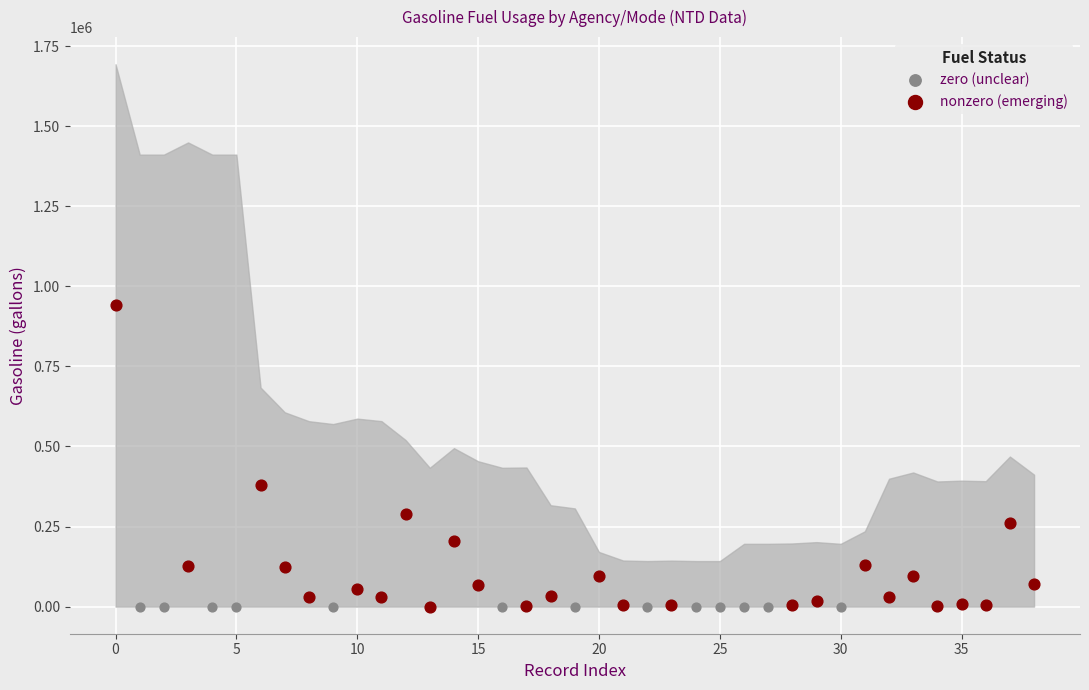

Which series reaches the maximum Y coordinate?

nonzero (emerging)